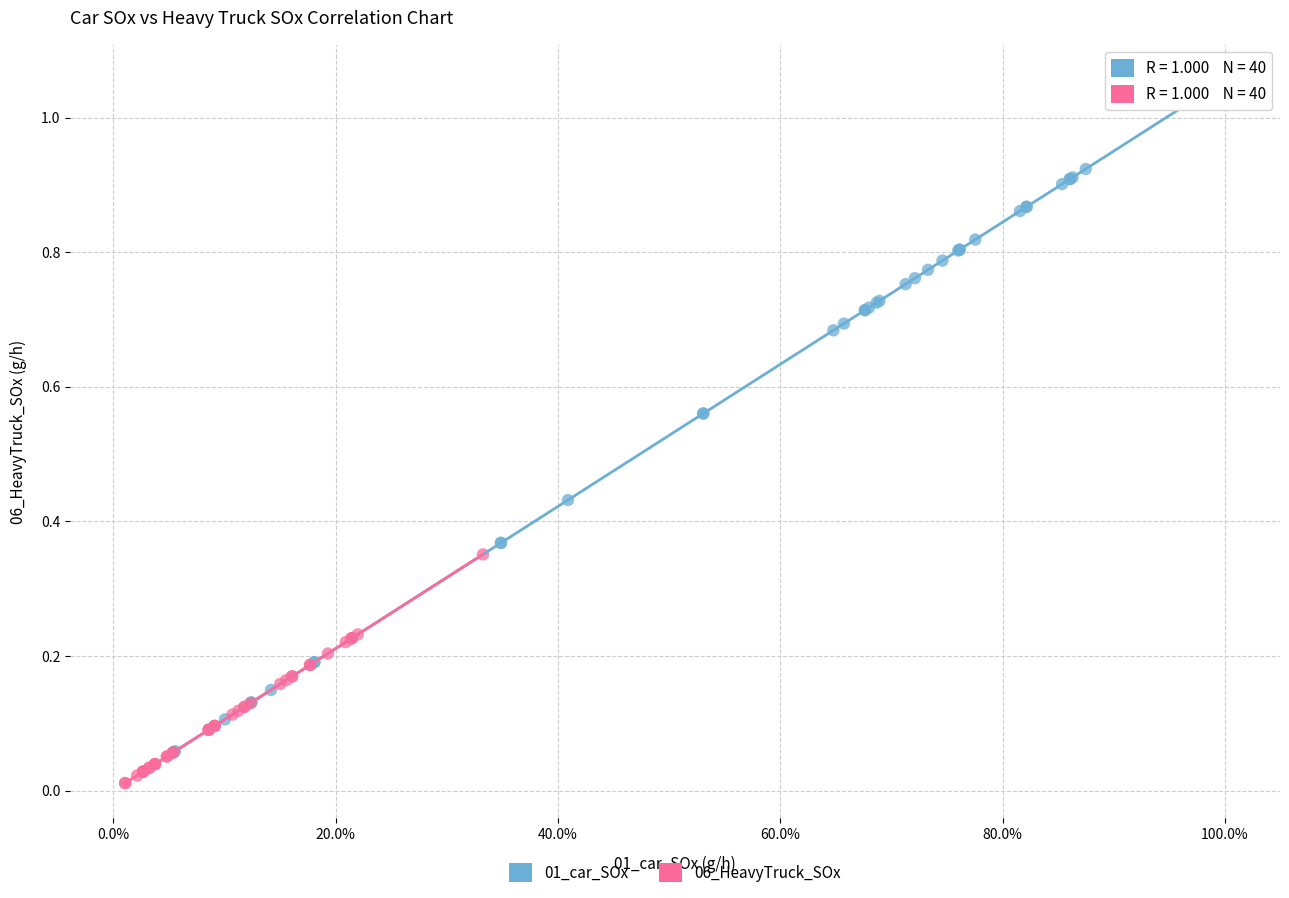

Which series has the widest spread of Y values?

01_car_SOx